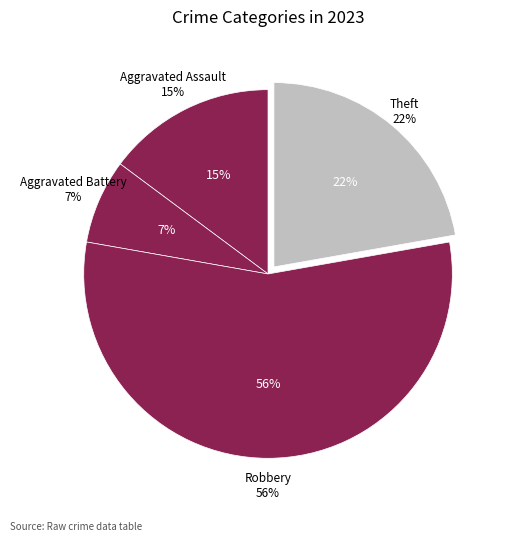

Which slice is the smallest?

Aggravated Battery